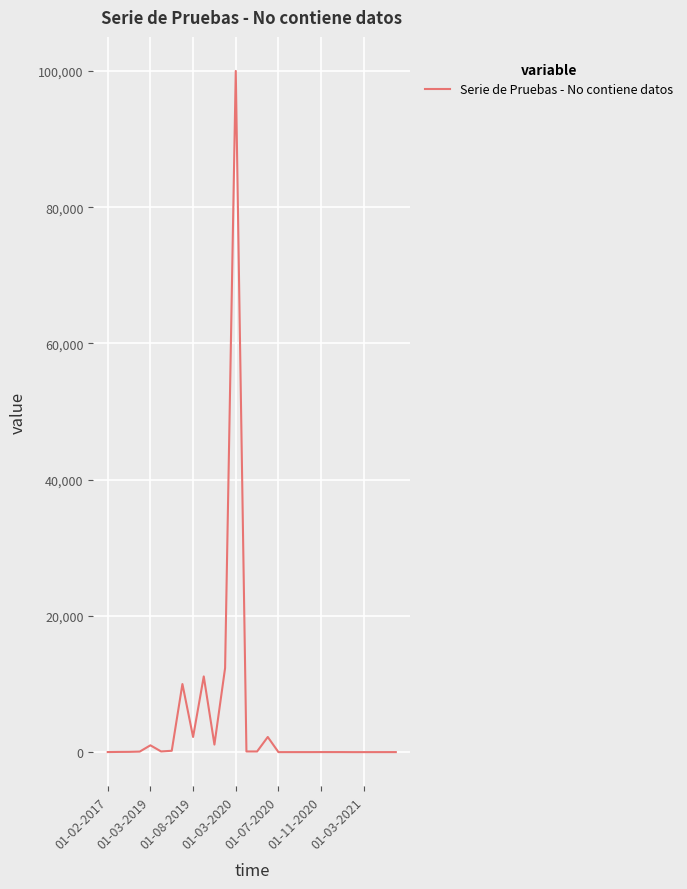

What is the difference between the maximum and minimum values?

99998